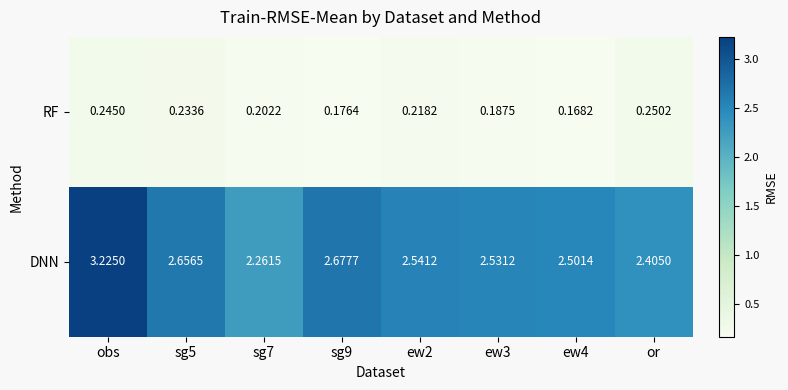

List the series in order of their overall mean, lowest first.

RF, DNN